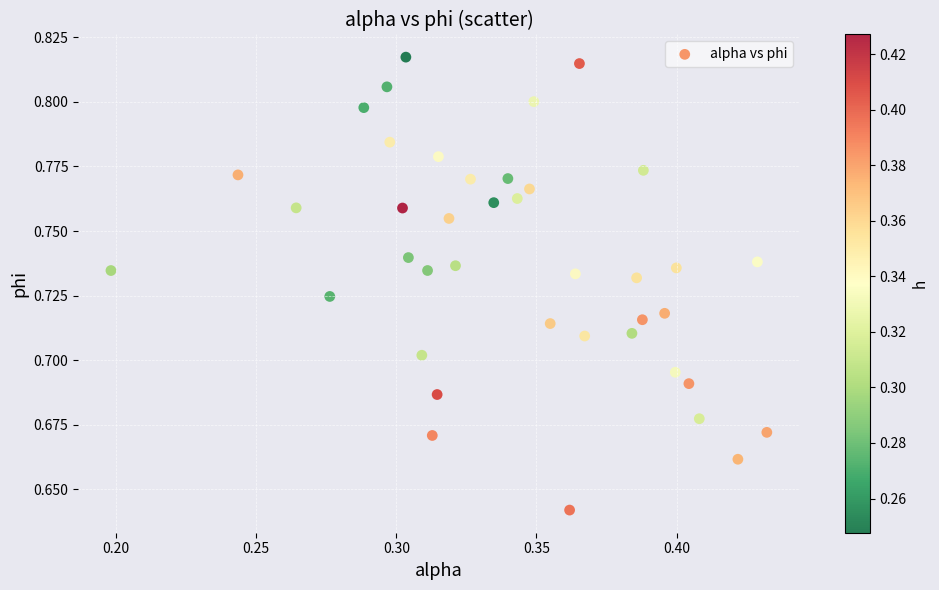

Count the number of points in this scatter plot.

40